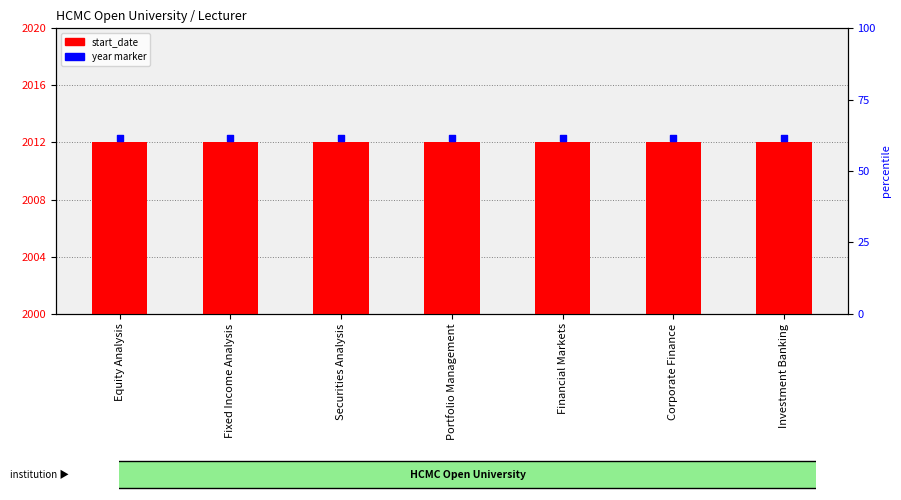

Which series contains the lowest Y value?

start_date